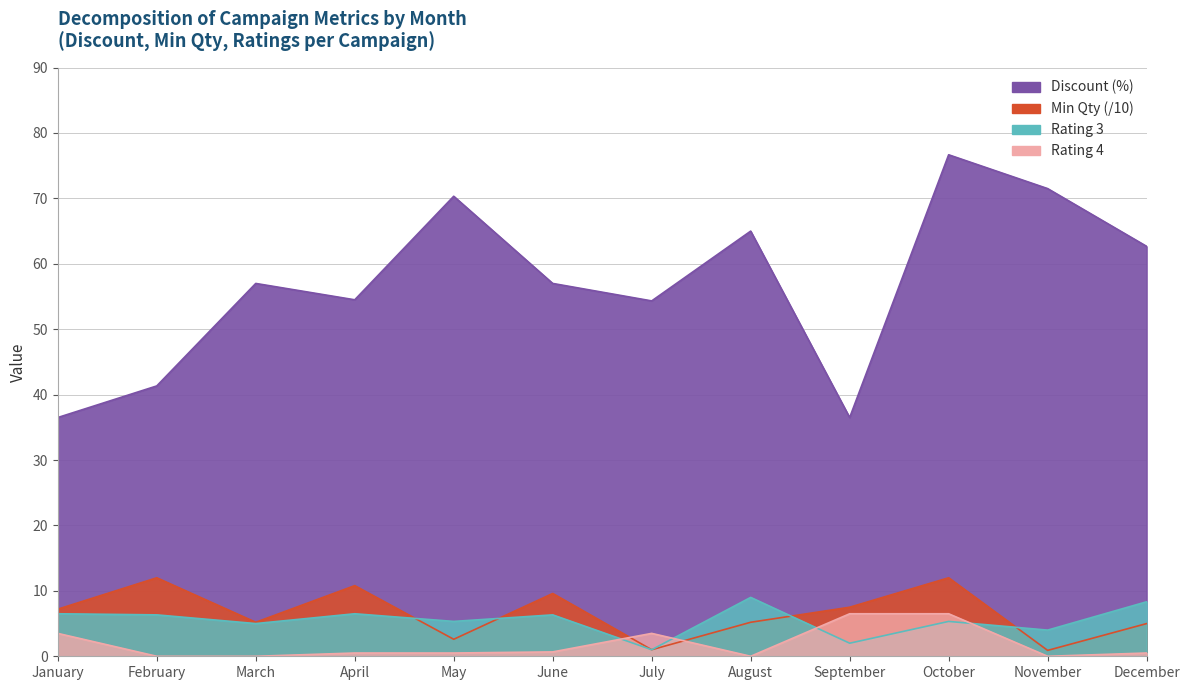

Is the value of Discount (%) at November greater than the value of Rating 4 at February?

Yes